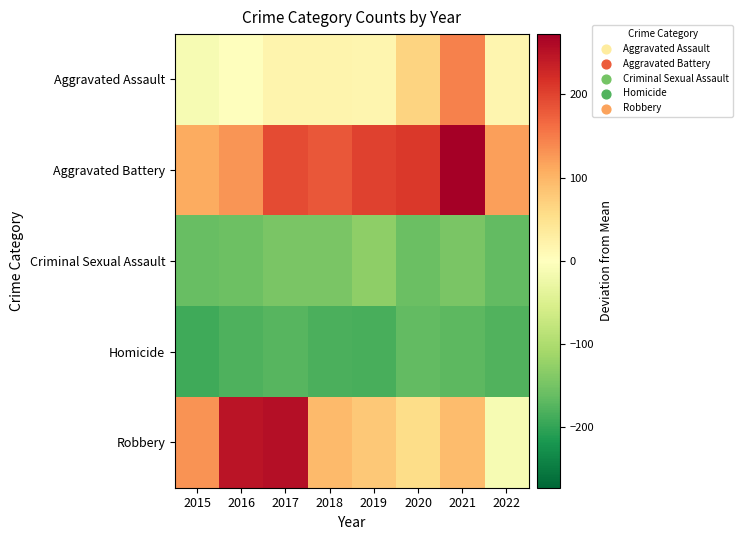

List the series in order of their peak value, highest first.

Aggravated Battery, Robbery, Aggravated Assault, Criminal Sexual Assault, Homicide